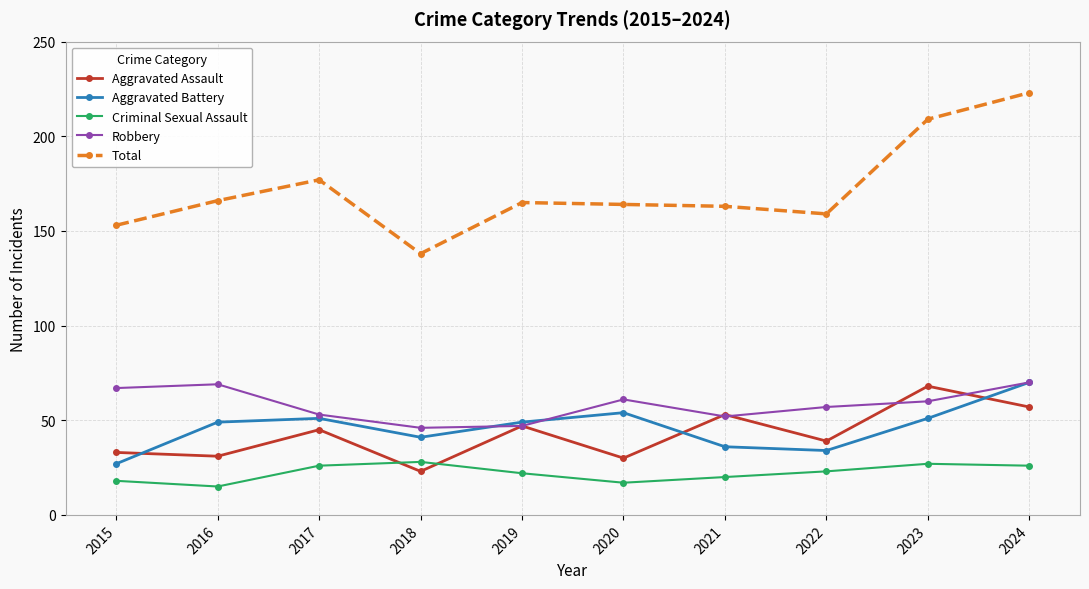

What is the minimum value for Criminal Sexual Assault?

15